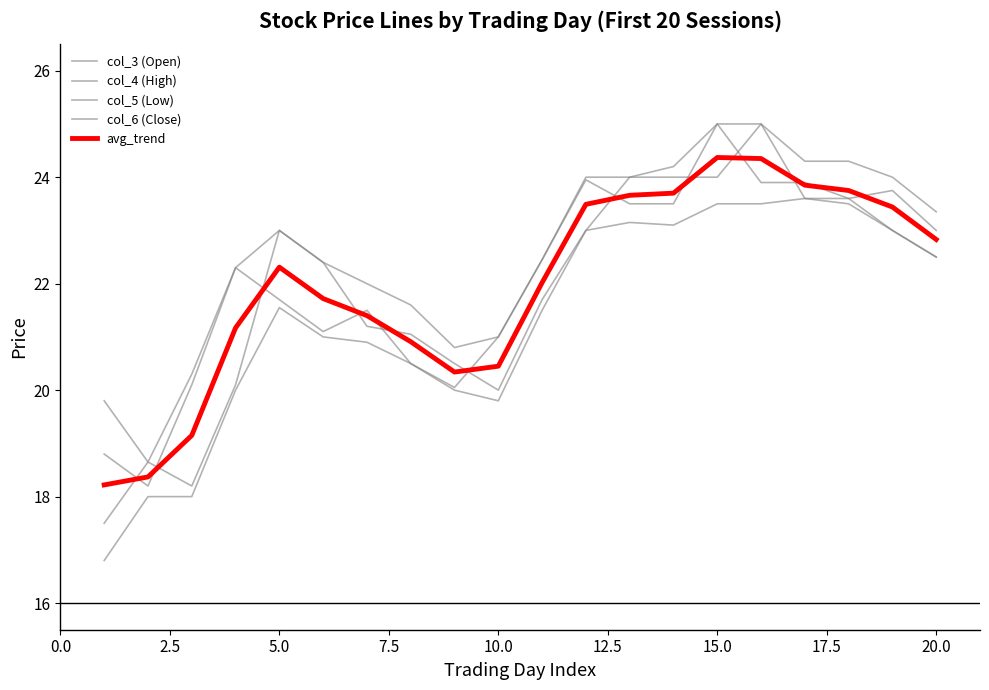

Reading left to right, extract all data points from this chart.

col_3 (Open): 17.5	18.6	18.2	20.1	23.0	22.4	21.2	21.1	20.5	20.0	21.7	23.0	24.0	24.0	24.0	25.0	23.6	23.6	23.8	23.0
col_4 (High): 19.8	18.6	20.3	22.3	23.0	22.4	22.0	21.6	20.8	21.0	22.4	24.0	24.0	24.2	25.0	25.0	24.3	24.3	24.0	23.4
col_5 (Low): 16.8	18.0	18.0	20.0	21.6	21.0	20.9	20.5	20.0	19.8	21.5	23.0	23.1	23.1	23.5	23.5	23.6	23.5	23.0	22.5
col_6 (Close): 18.8	18.2	20.1	22.3	21.7	21.1	21.5	20.5	20.1	21.0	22.4	23.9	23.5	23.5	25.0	23.9	23.9	23.6	23.0	22.5
avg_trend: 18.2	18.4	19.1	21.2	22.3	21.7	21.4	20.9	20.3	20.4	22.0	23.5	23.7	23.7	24.4	24.4	23.9	23.8	23.4	22.8